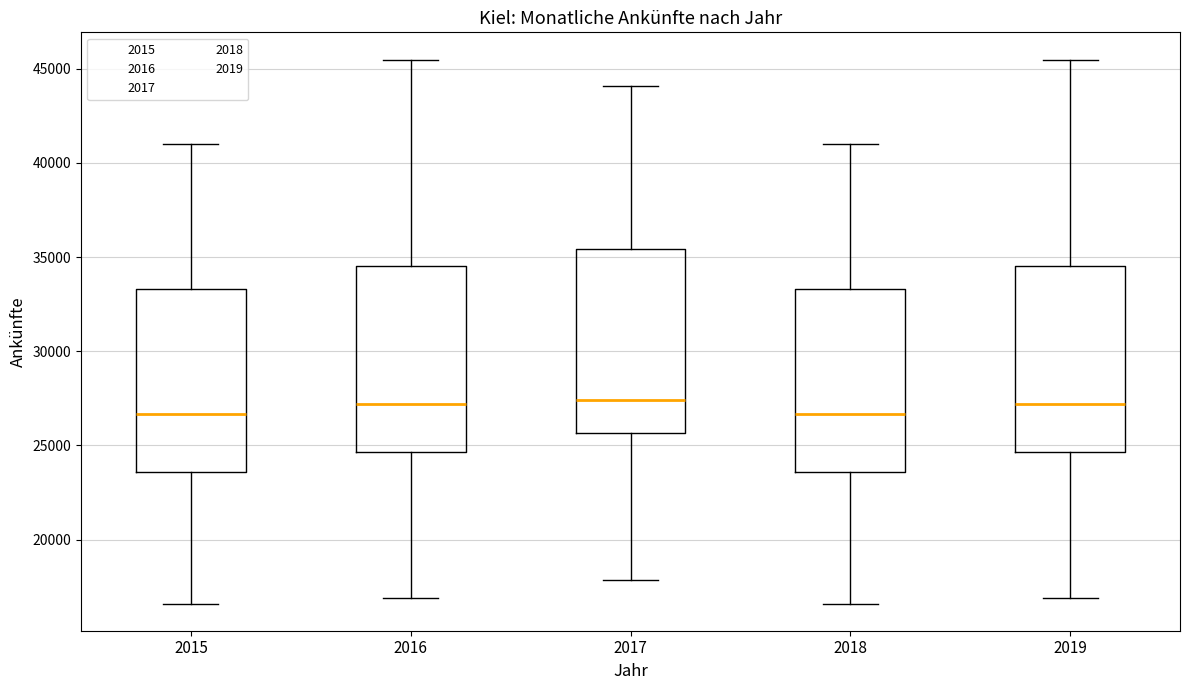

Reading left to right, read every box against the y-axis: the position of its median line, the range the box covers, and the ends of its whiskers. The values are not printed on the chart, so give them approximately, as read against the axis.

2015: median 26500, box 23500 to 33500, whiskers 16500 to 41000
2016: median 27000, box 24500 to 34500, whiskers 17000 to 45500
2017: median 27500, box 25500 to 35500, whiskers 18000 to 44000
2018: median 26500, box 23500 to 33500, whiskers 16500 to 41000
2019: median 27000, box 24500 to 34500, whiskers 17000 to 45500